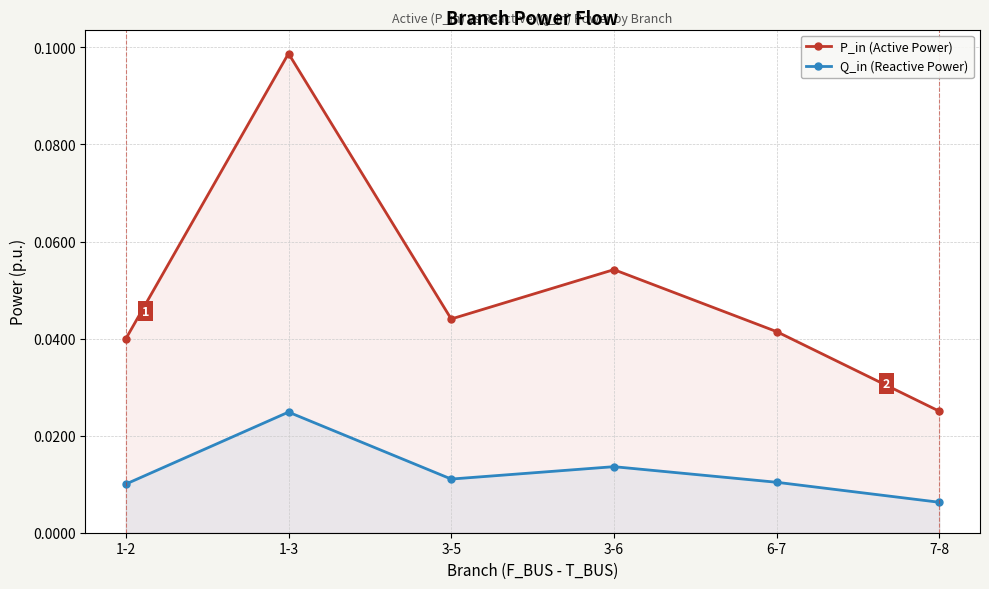

At which label is P_in (Active Power) closest to 0?

7-8